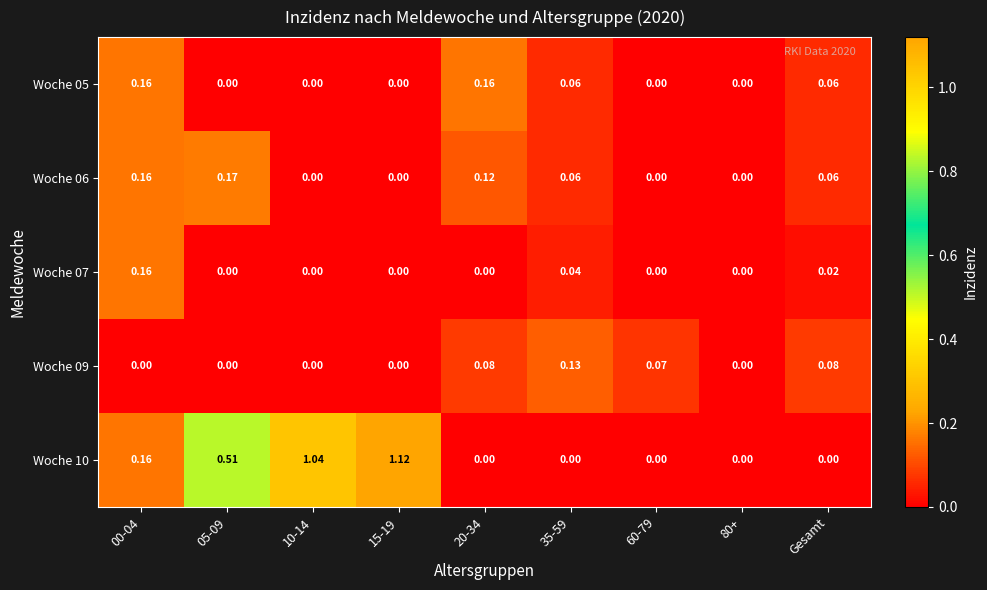

How many distinct data groups are displayed?

5